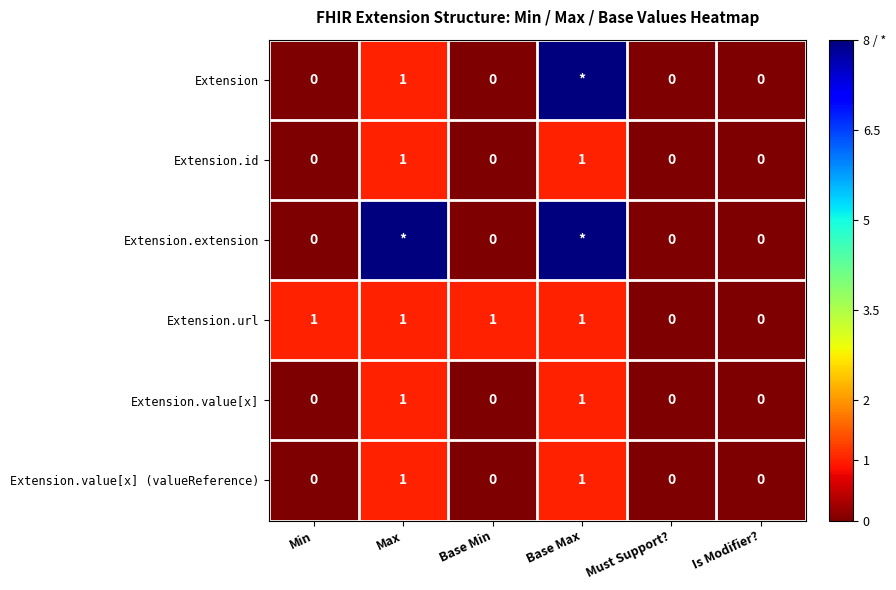

Is the value of Extension.id at Base Max greater than the value of Extension at Must Support??

Yes